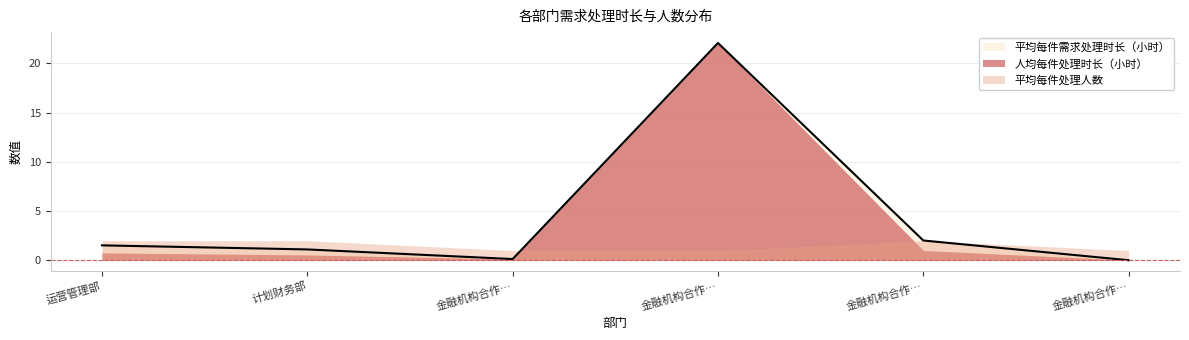

What is the sum of all 人均每件处理时长（小时） values?

24.6